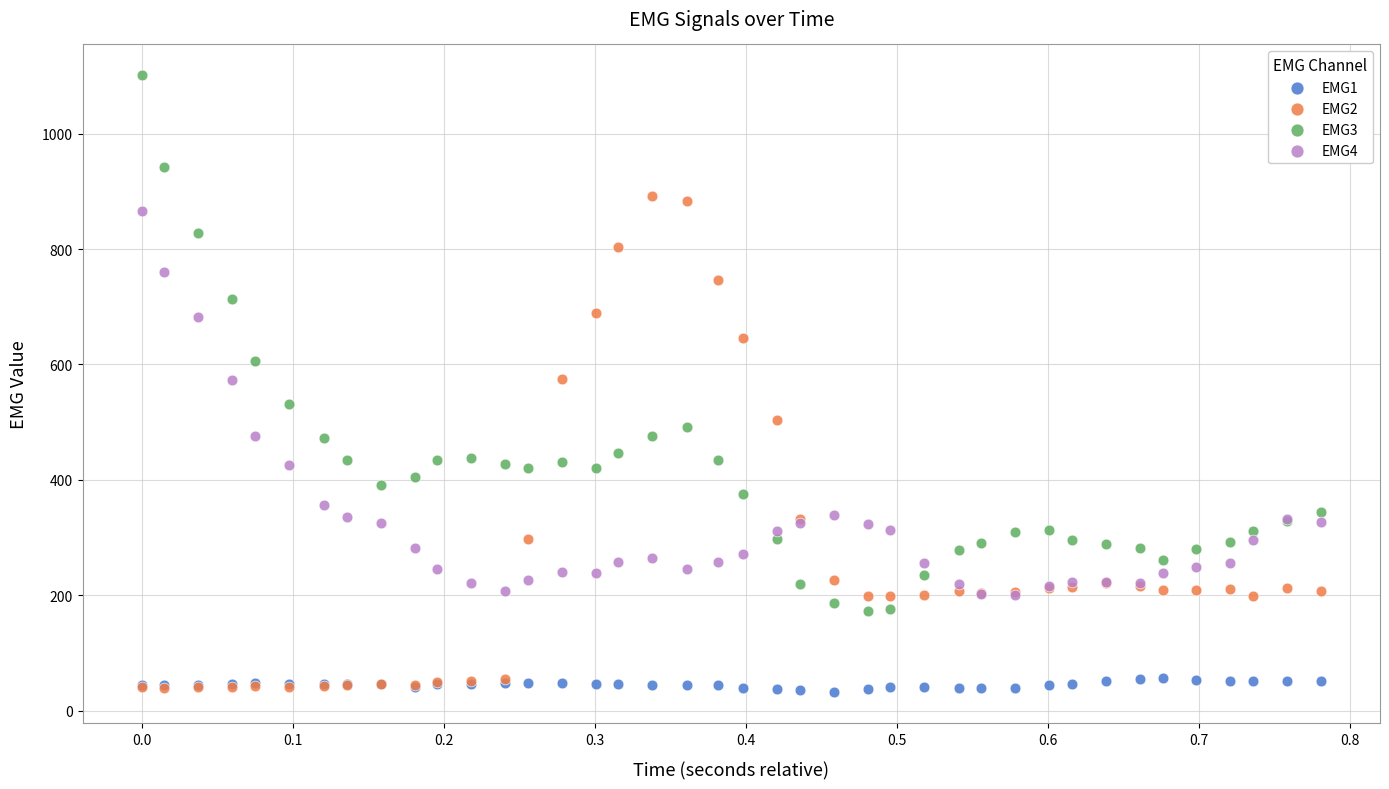

What are all the series names shown in the legend?

EMG1, EMG2, EMG3, EMG4